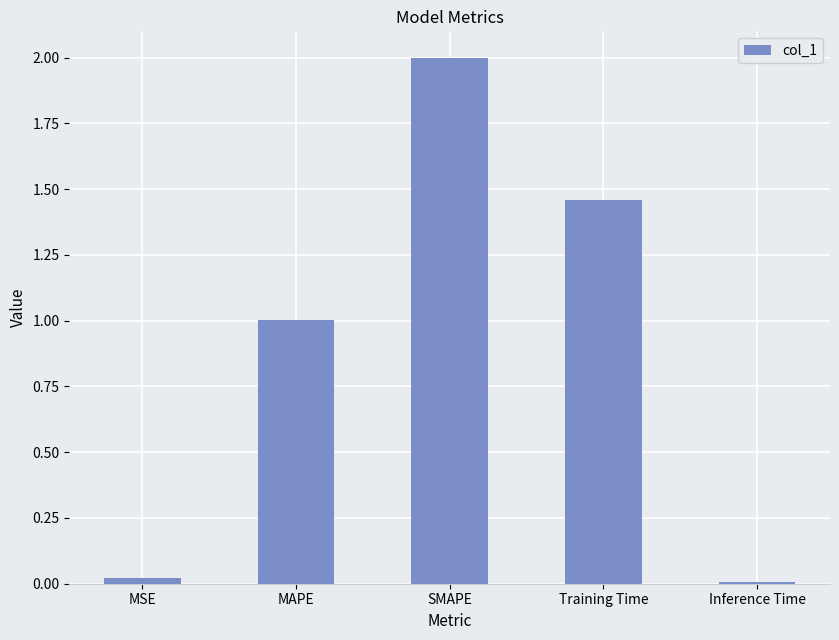

What is the change in value from SMAPE to Training Time?

-0.5